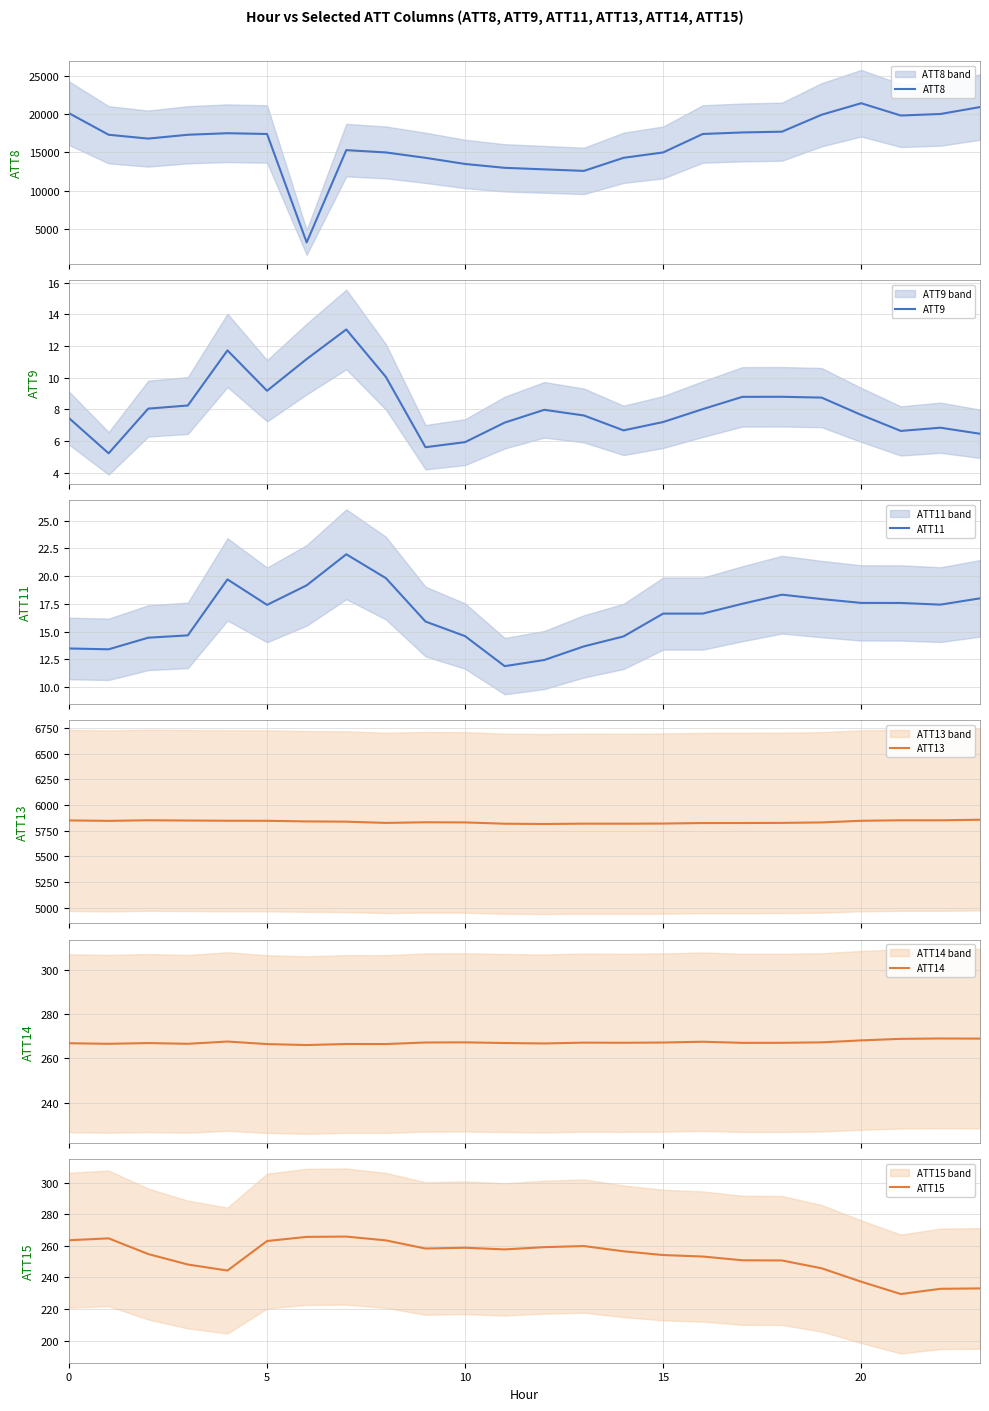

What is the value of the ATT8 point at the 3rd from the left?

16800.0